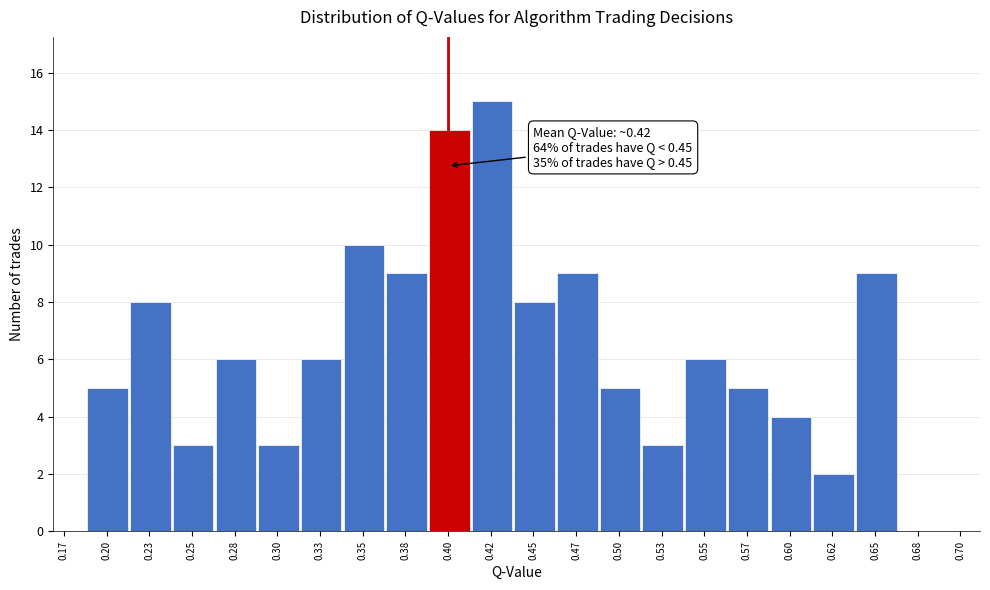

Which range on the x-axis has the tallest bar?

0.415 to 0.440